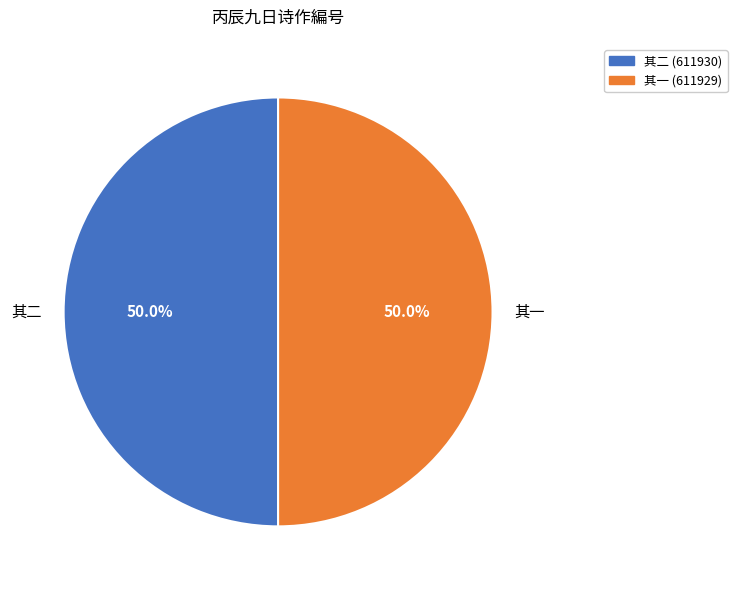

Approximately how many times larger is the value at 其二 compared to 其一?

1.0